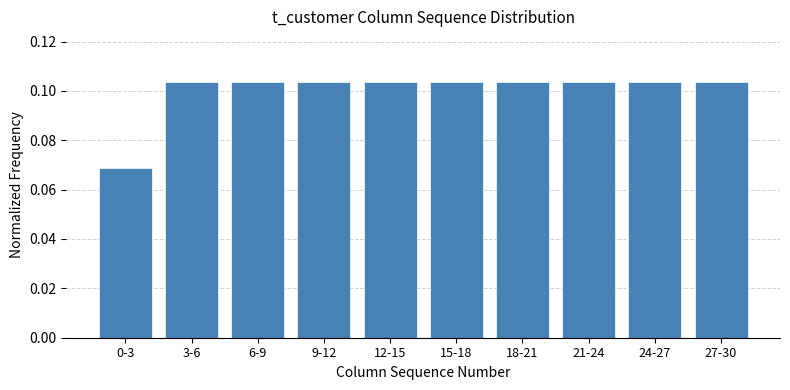

What is the sum of all values?

1.0